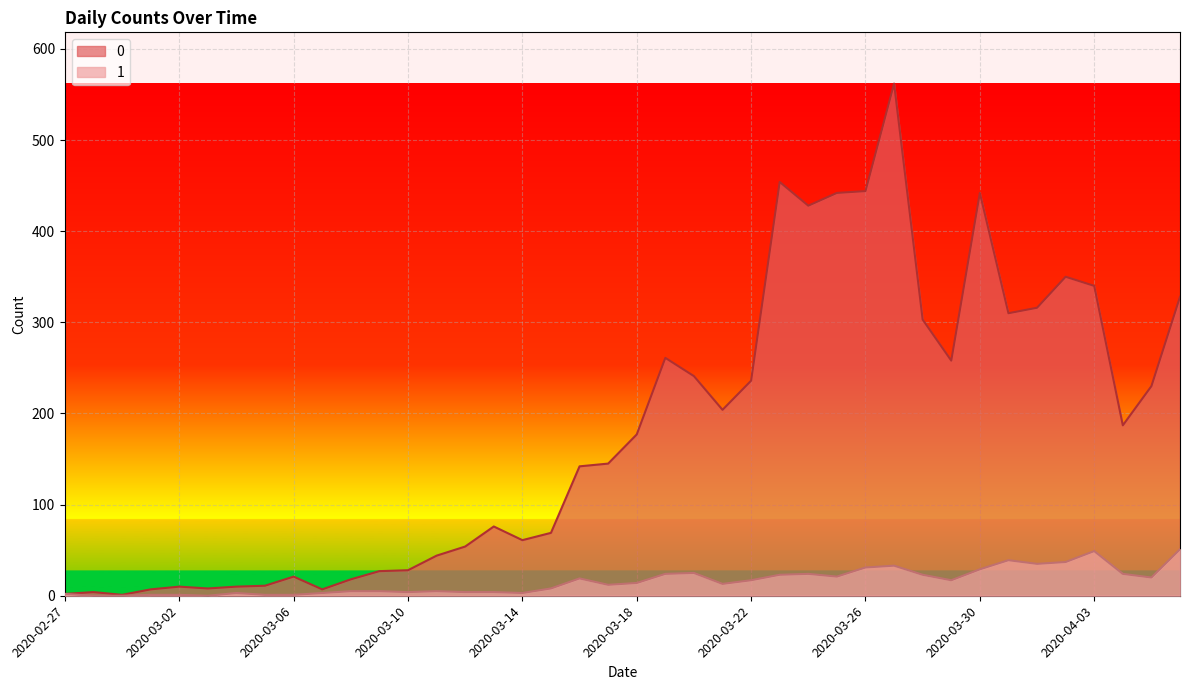

Which has a higher value, 2020-03-03 or 2020-03-04?

2020-03-04